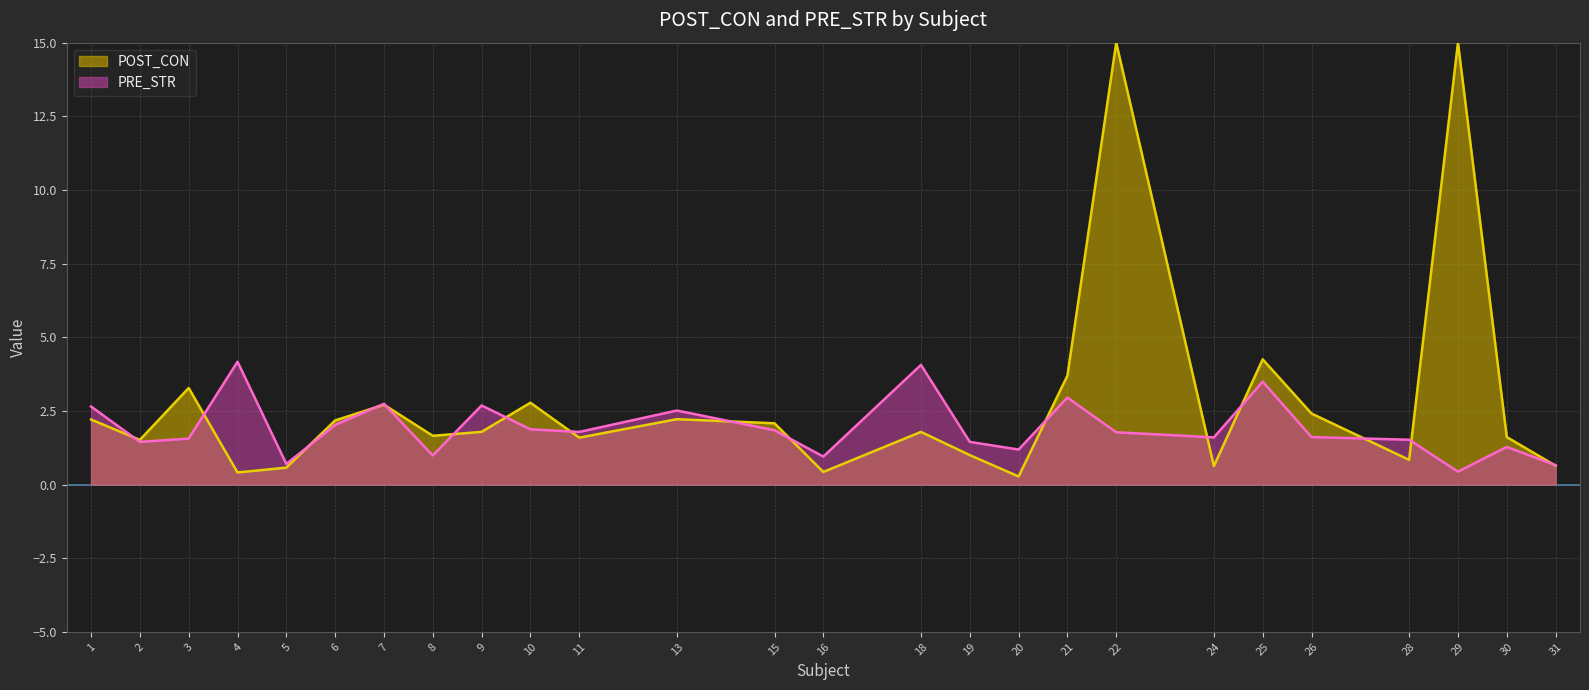

The POST_CON series shows 1.6 at 10. True or false?

False